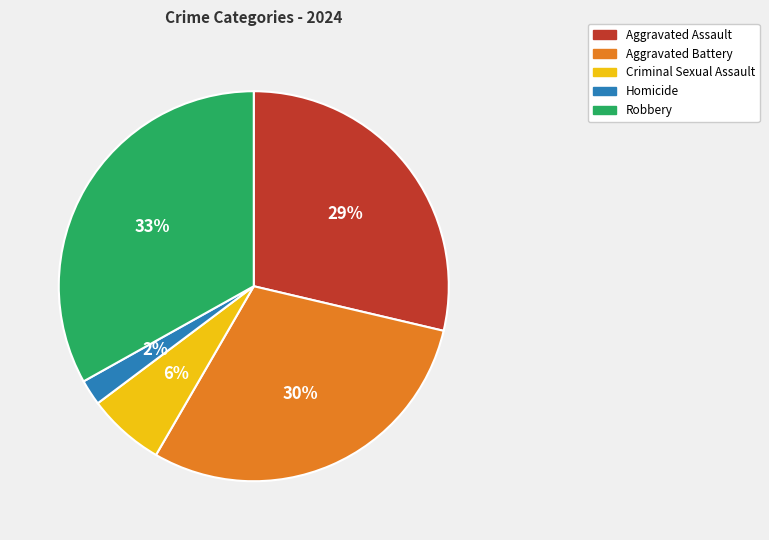

How many segments does this pie chart have?

5